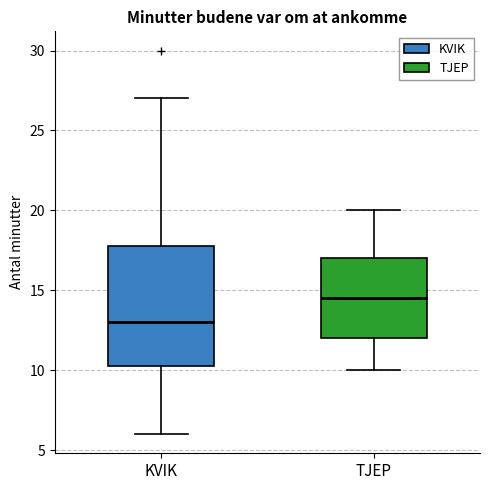

Which box has the highest median line?

TJEP